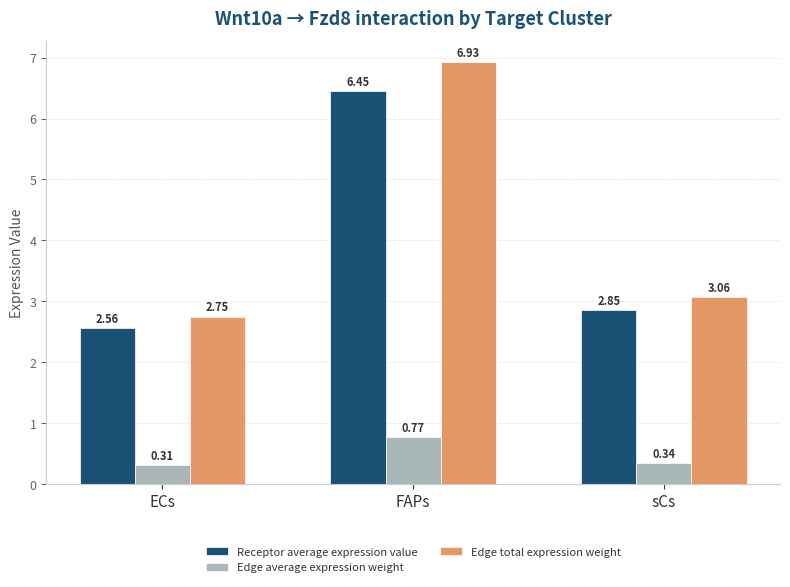

At which label does Receptor average expression value reach its peak?

FAPs